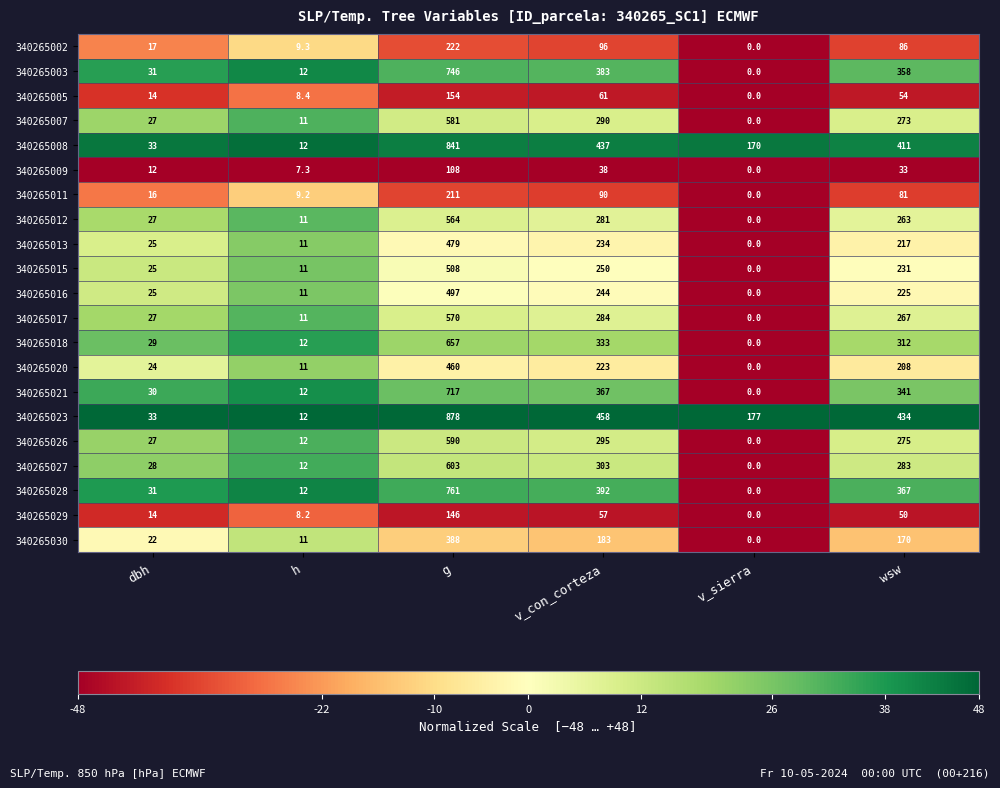

How many positive values does the 340265003 series have?

5